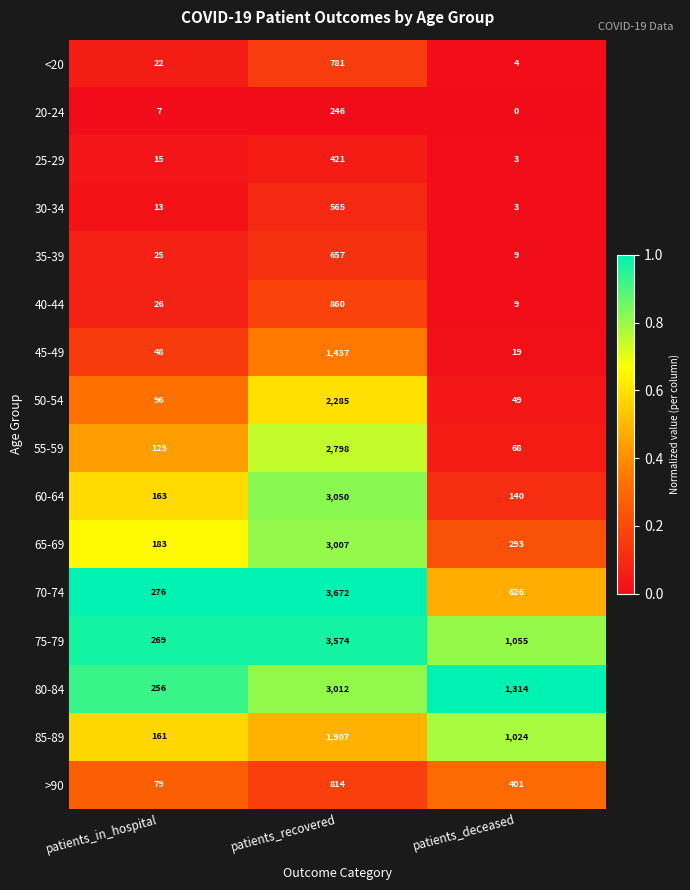

What is the sum of all 65-69 values?

3483